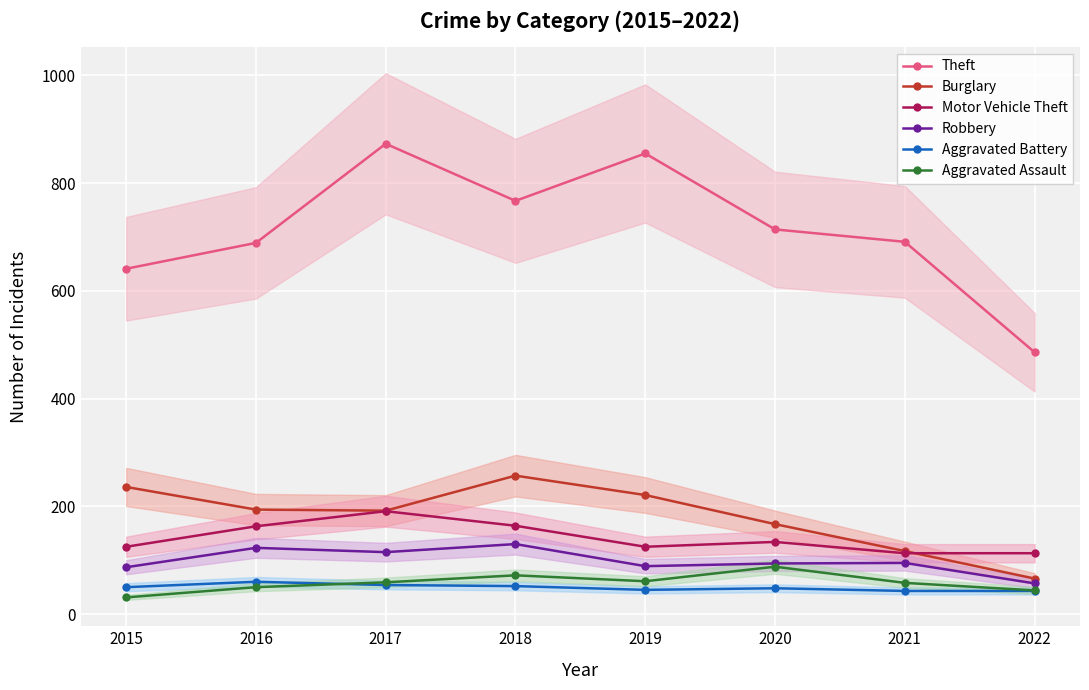

What is the sum of the Motor Vehicle Theft values at 2021 and 2019?

238